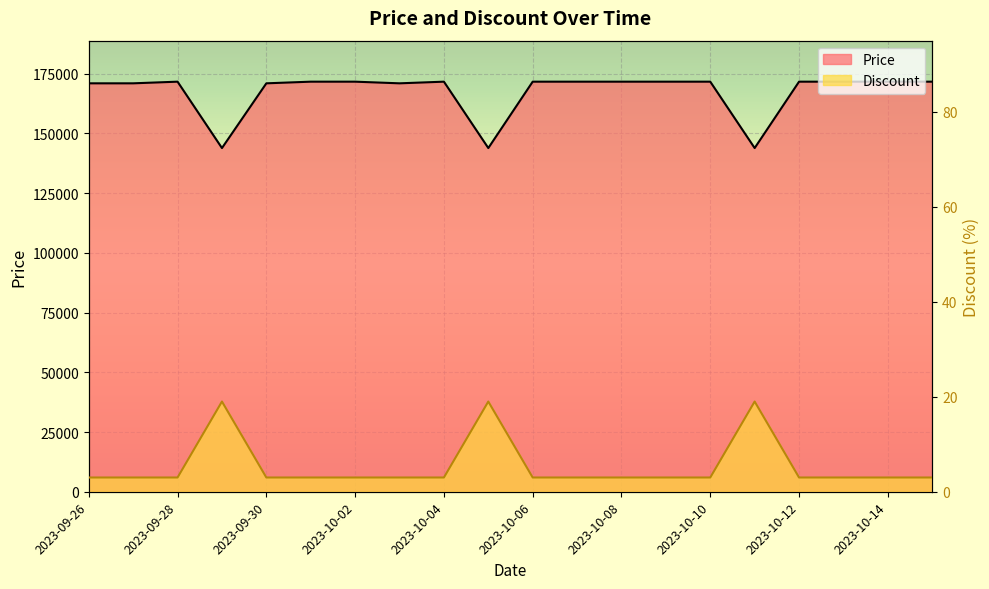

True or false: Price and Discount intersect in this chart.

False